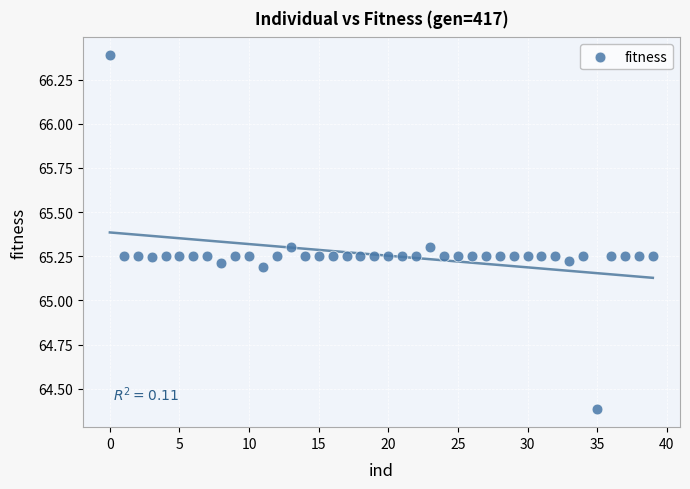

What is the range of Y values (max minus min)?

2.0